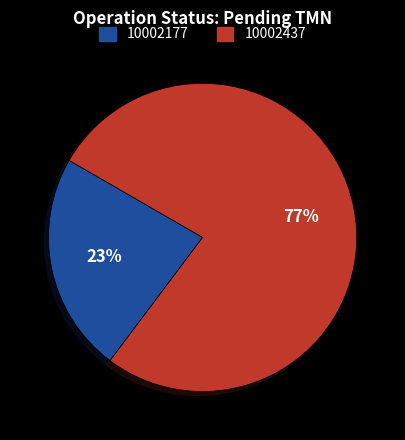

Is there any slice that represents more than half of the pie?

Yes